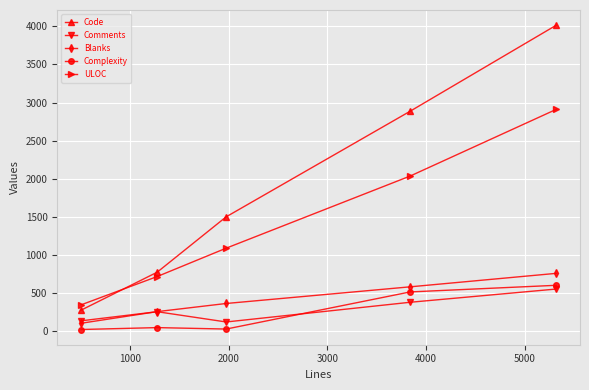

Which series has the largest range (max minus min)?

Code